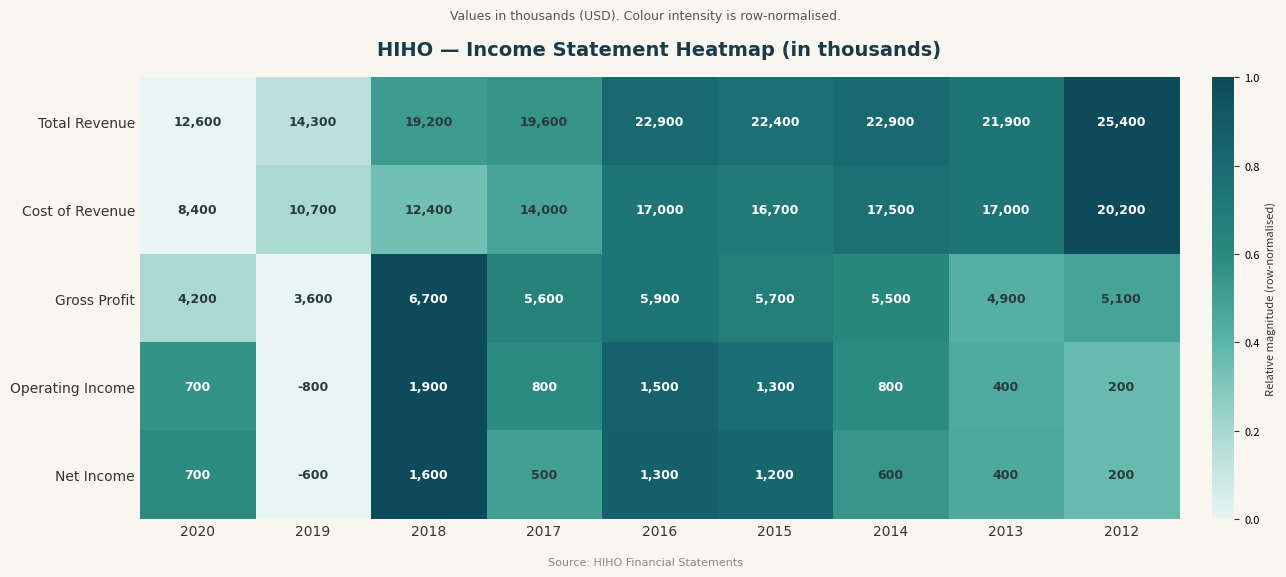

Is it true that Operating Income equals 1300 at 2015?

True